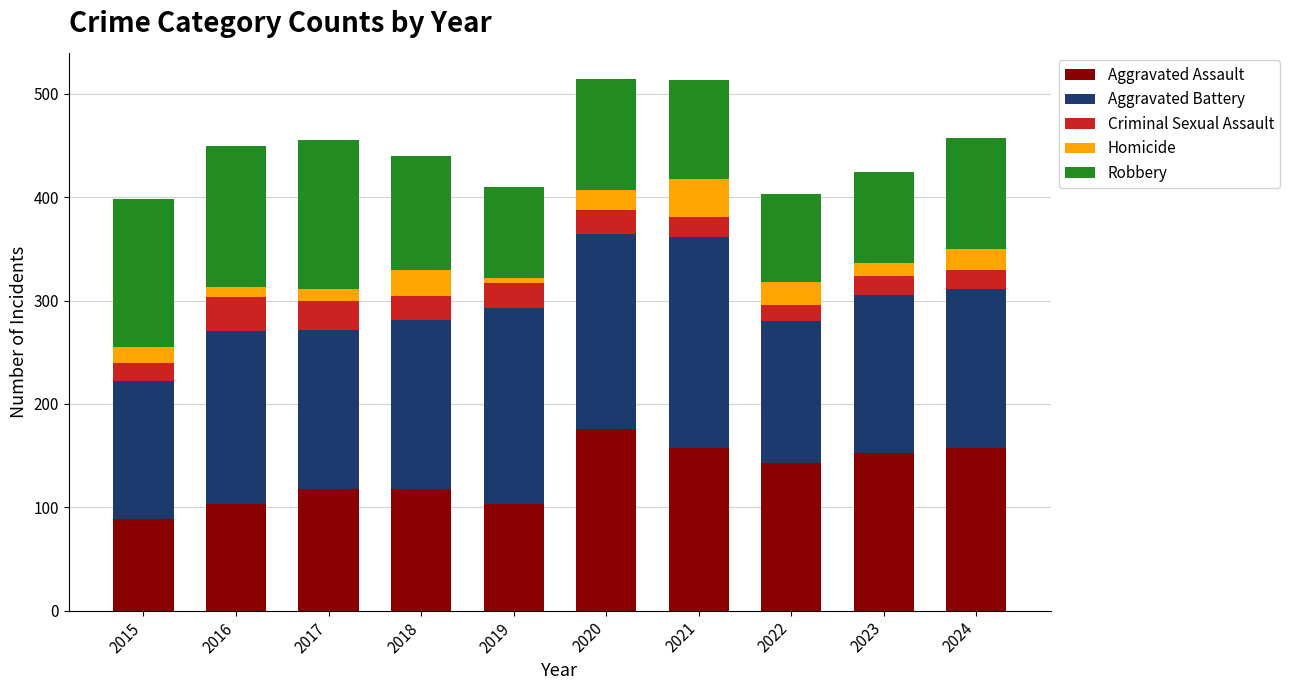

Is it true that Aggravated Assault equals 36 at 2015?

False